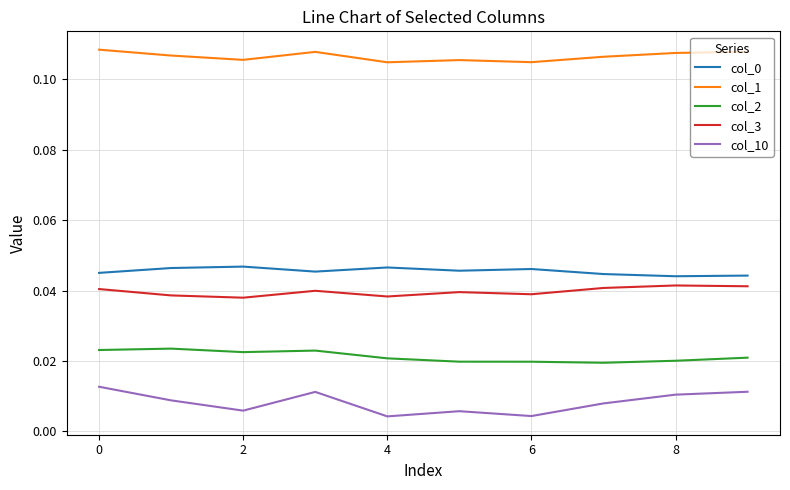

True or false: col_10 and col_0 cross at least once.

False